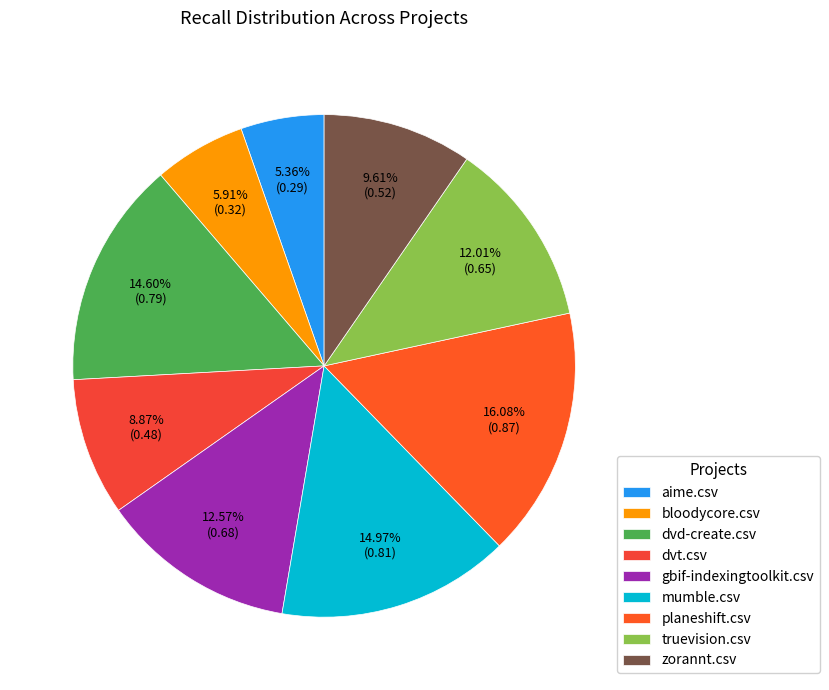

To the nearest percent, what is the difference between the largest and smallest slice percentages?

11%